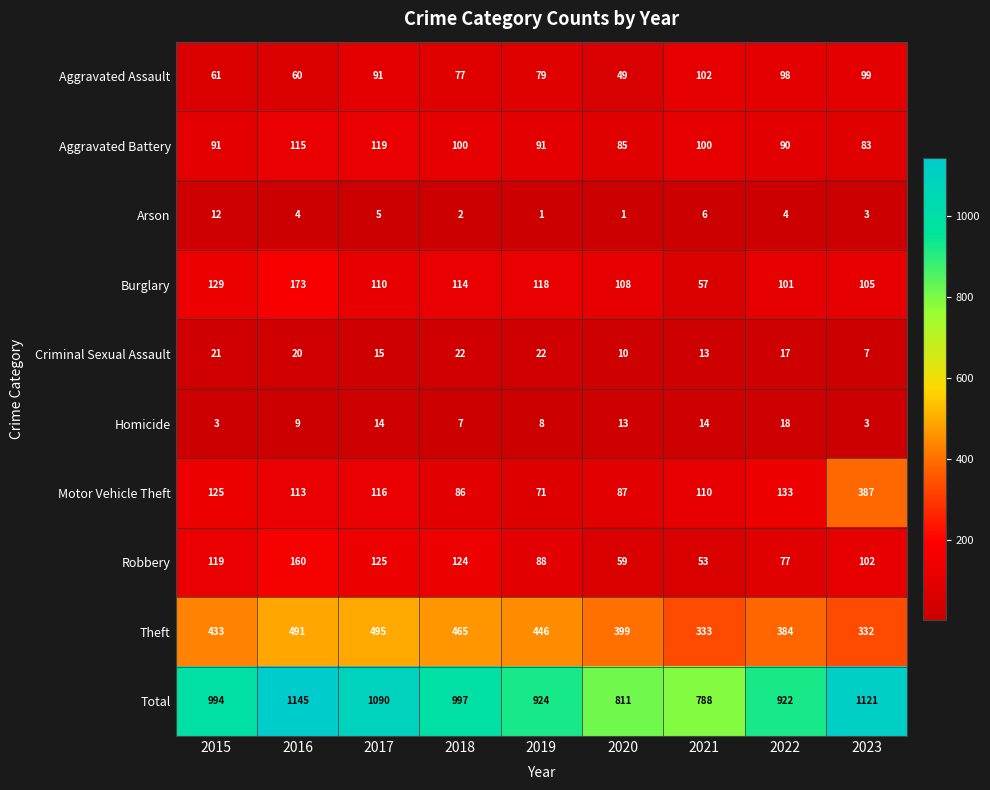

What is the difference between the highest and lowest values at 2019?

923